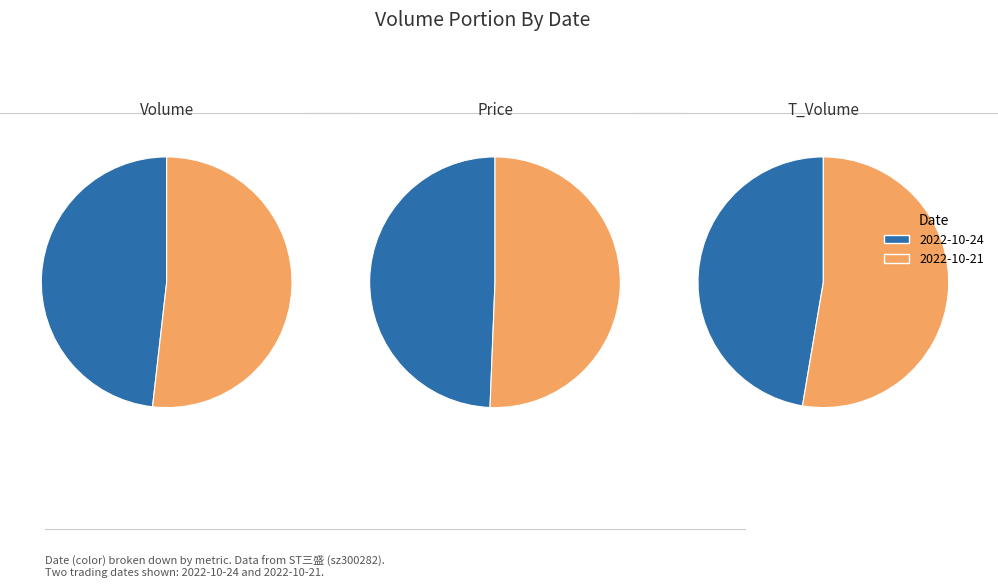

Do 2022-10-21 and 2022-10-24 together represent more than half of the pie?

Yes